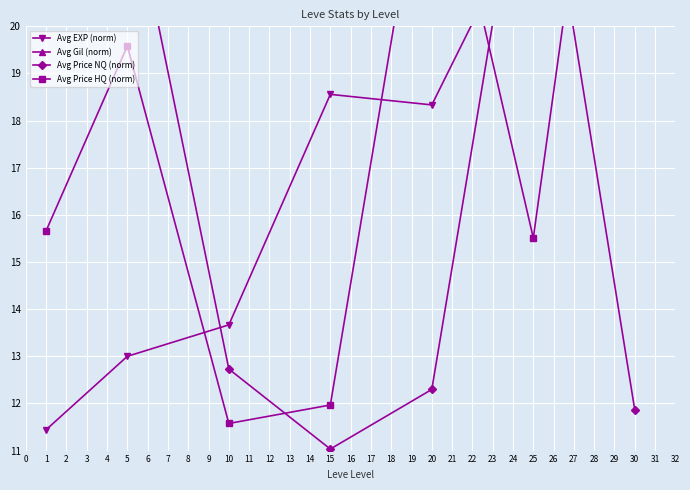

How many data points does each series have?

7